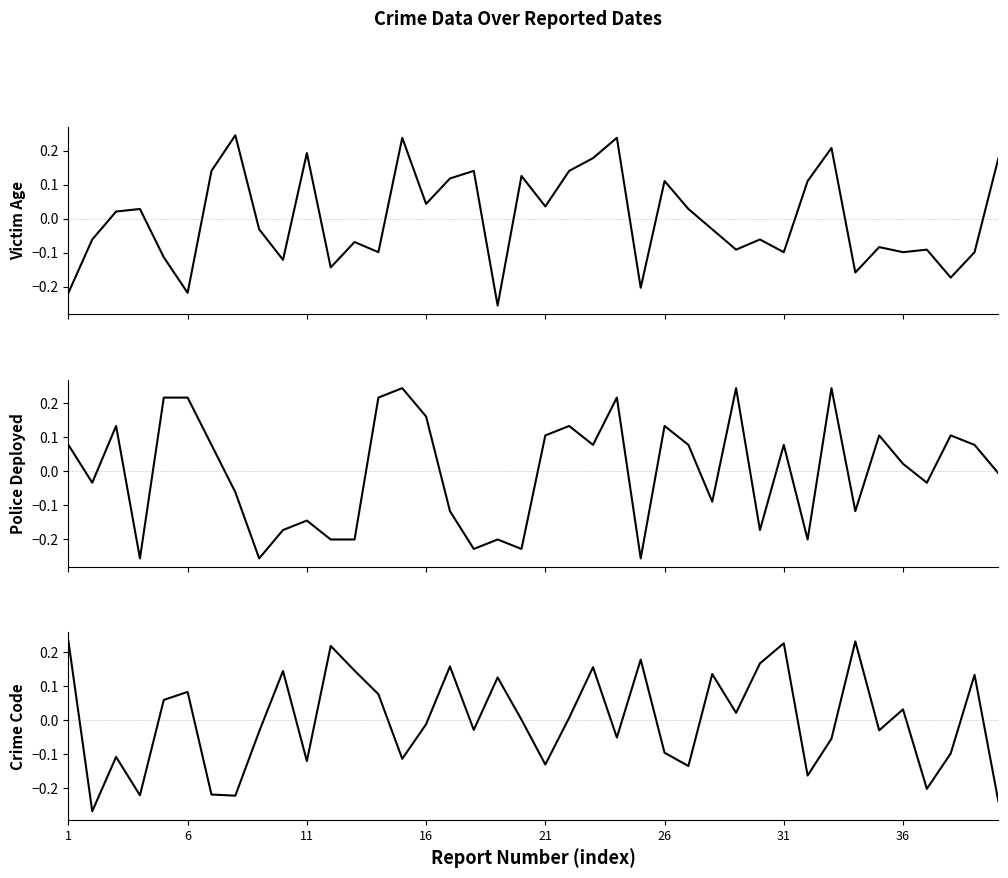

Which series has the largest total across all categories?

Police Deployed